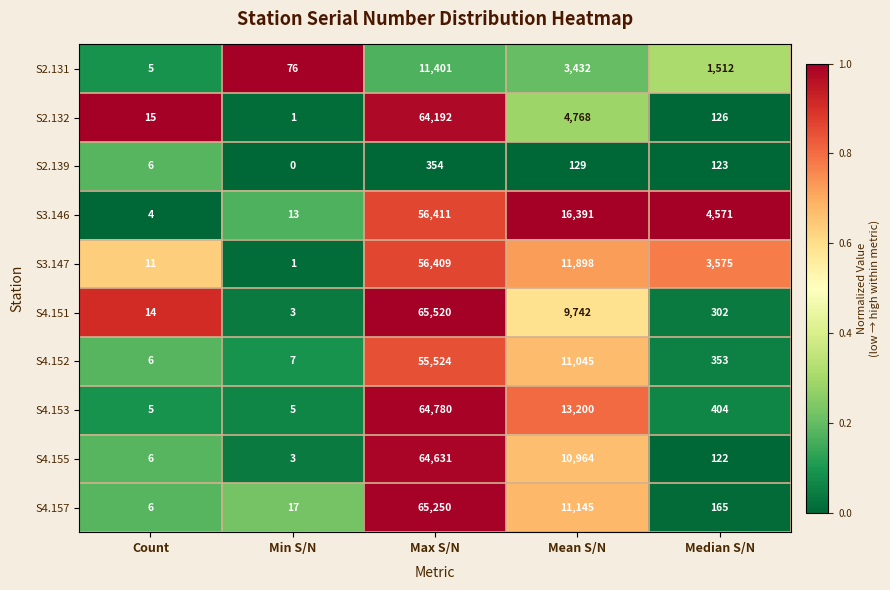

The S4.153 series shows 3 at Count. True or false?

False